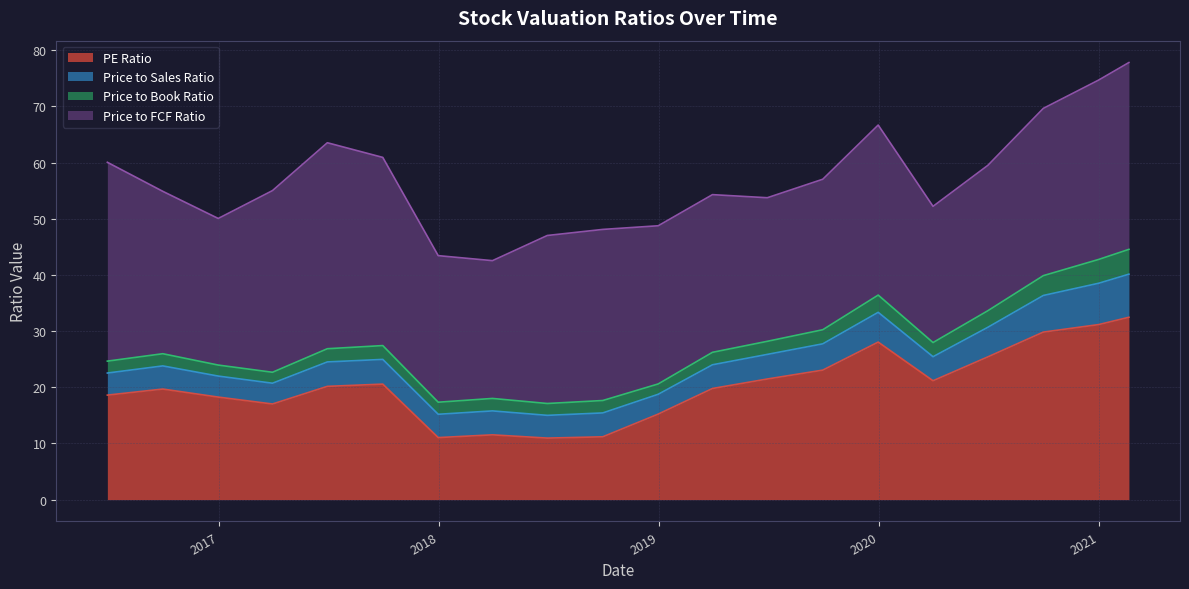

True or false: Price to Sales Ratio and Price to FCF Ratio cross at least once.

False